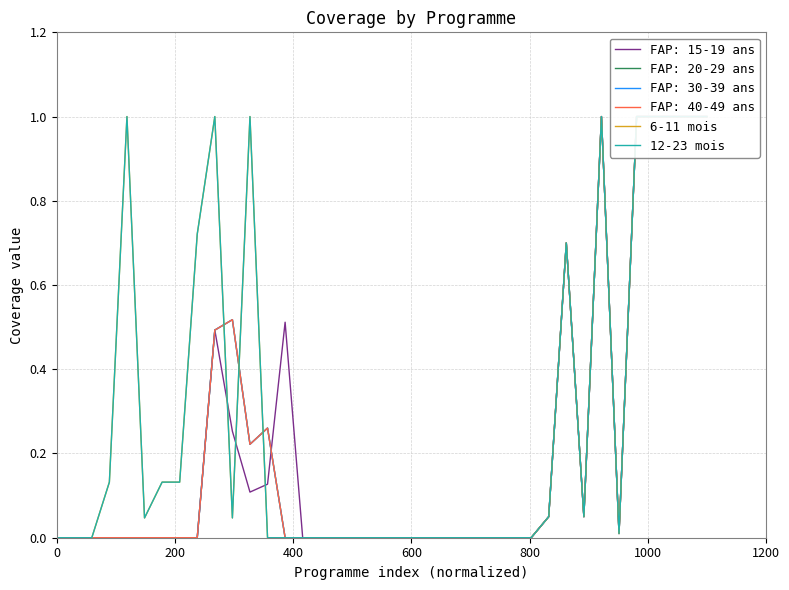

What is the difference between the maximum and minimum values in the 12-23 mois series?

1.0